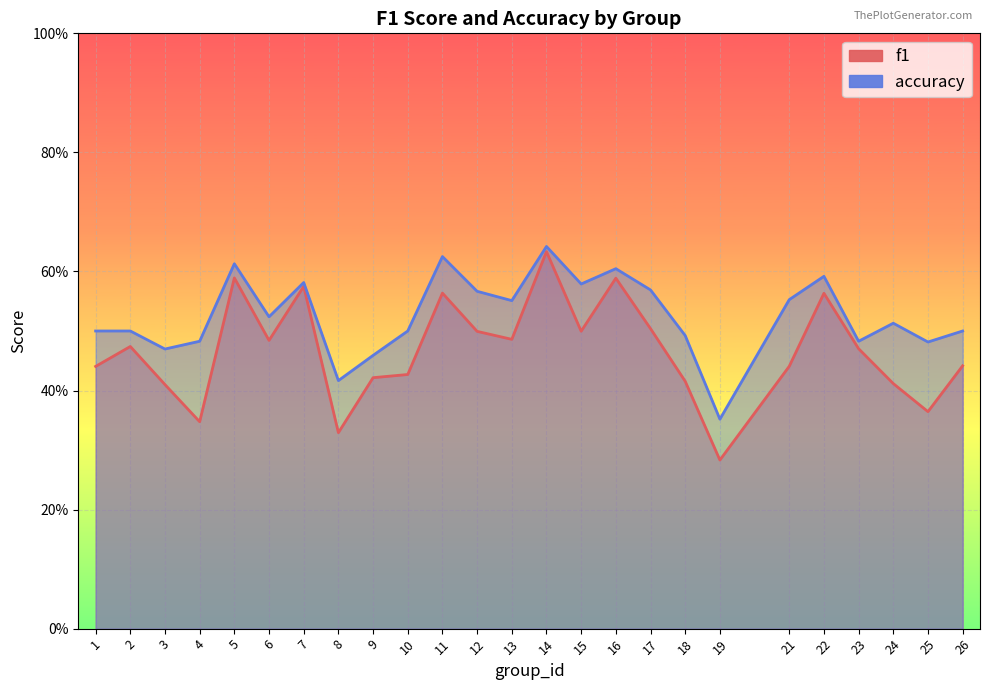

True or false: accuracy has more than 2 interior local peaks.

True